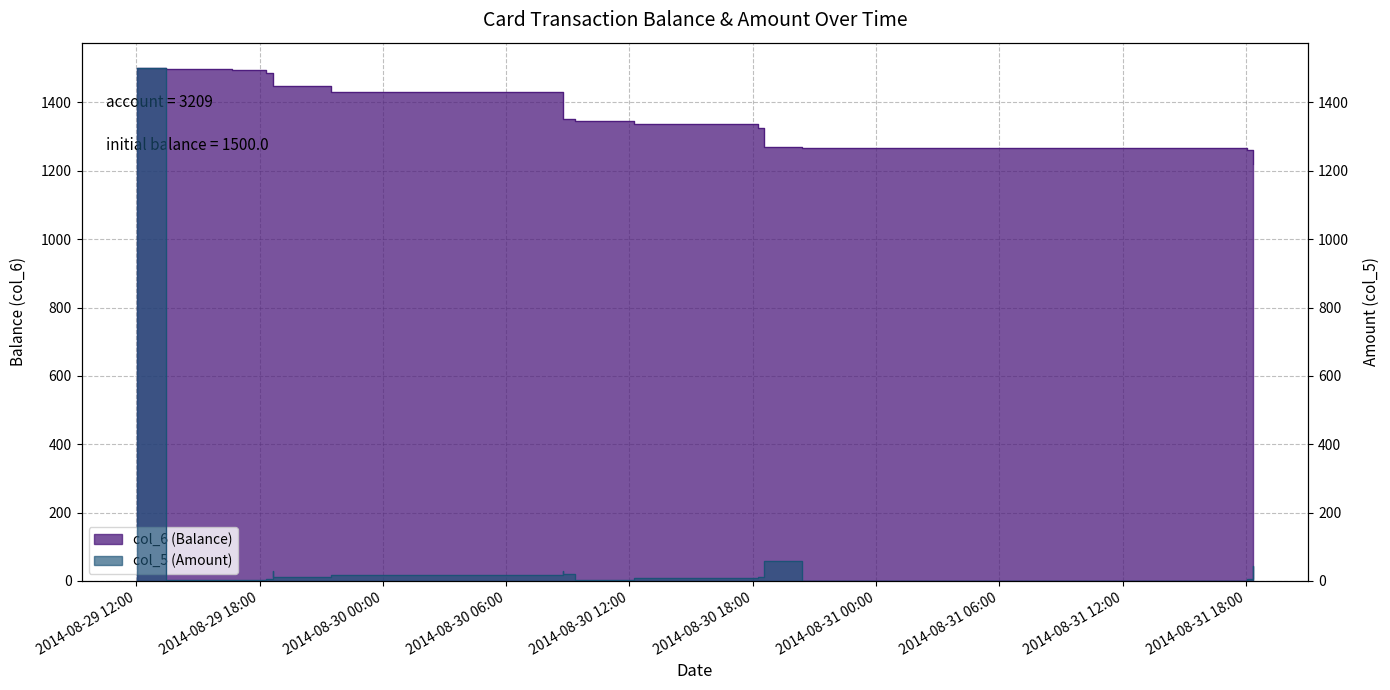

Which category has the lowest value across all series?

2014/08/31 09:51:08